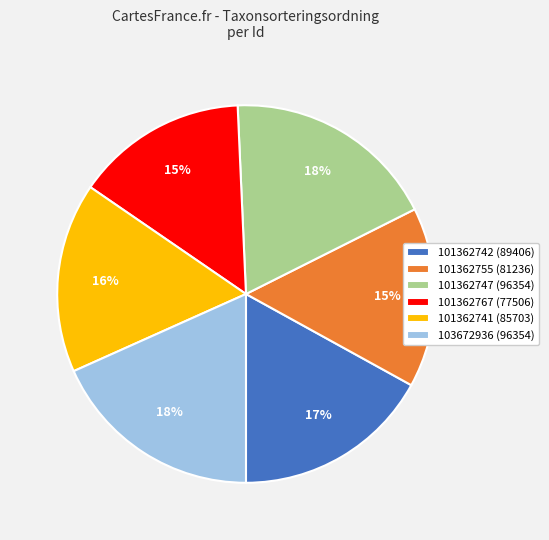

True or false: 103672936 accounts for 18% of the total.

True